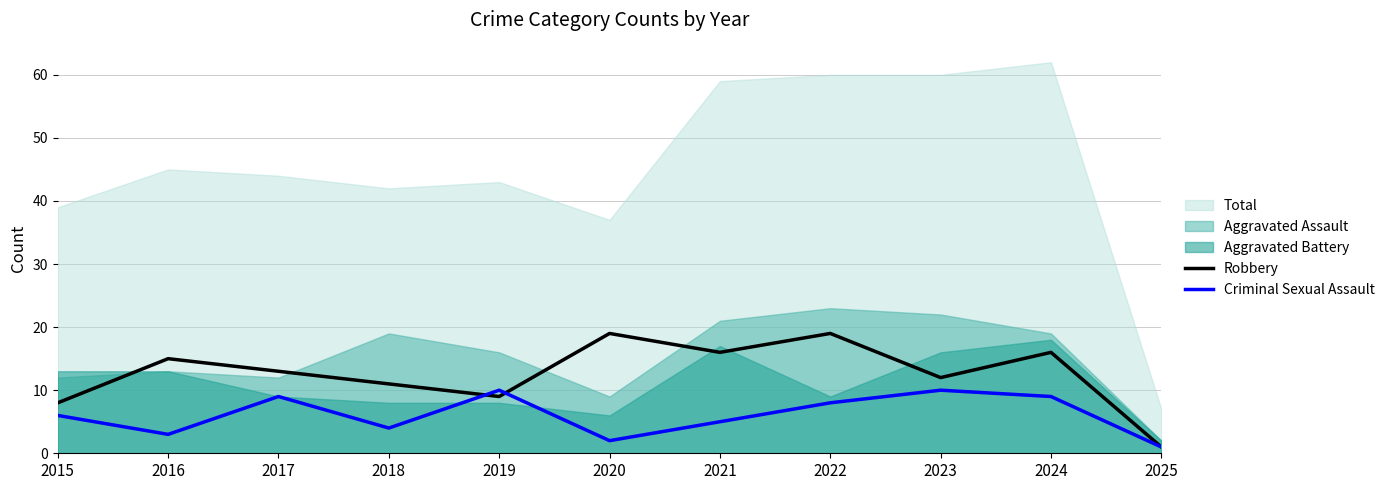

The Criminal Sexual Assault series shows 12 at 2017. True or false?

False